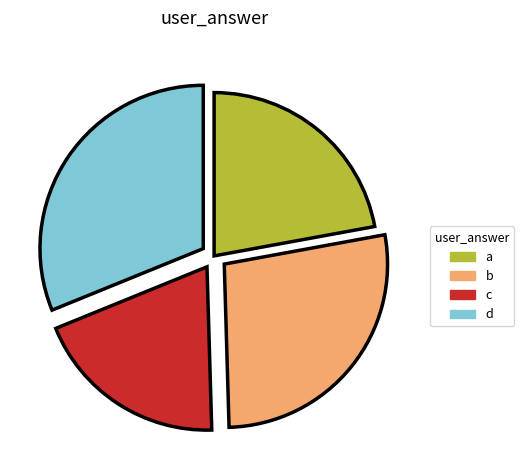

How many segments does this pie chart have?

4